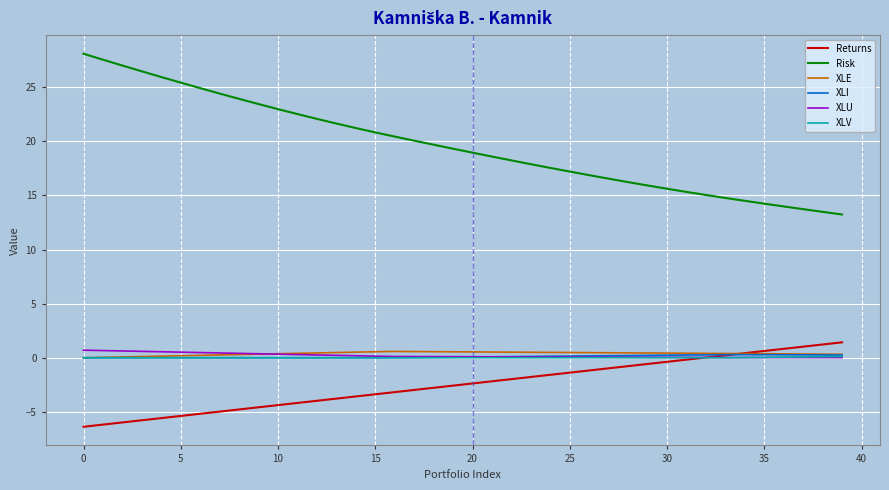

Which series has the widest spread of values?

Risk